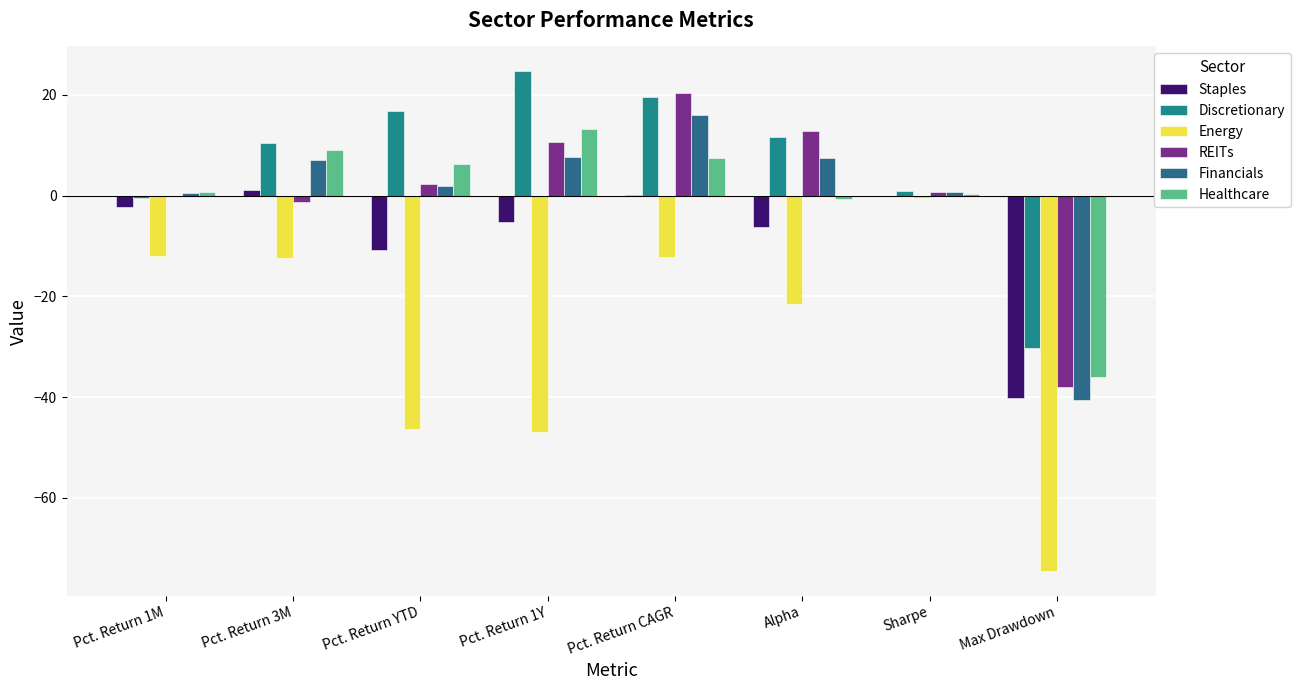

What is the sum of all Healthcare values?

0.1